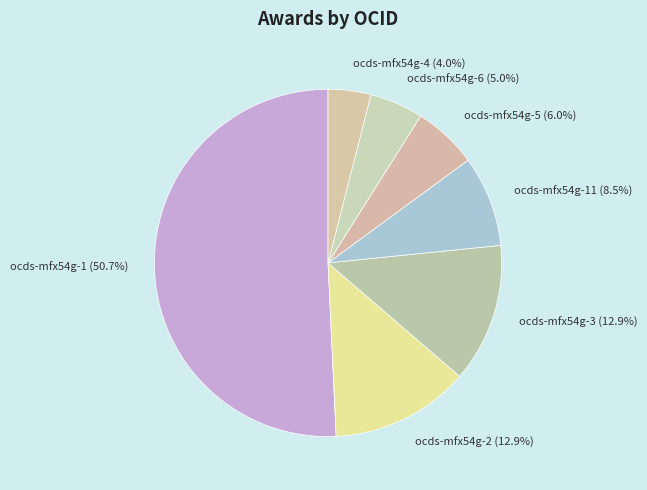

Combined, do ocds-mfx54g-2 (12.9%) and ocds-mfx54g-11 (8.5%) account for over 50%?

No